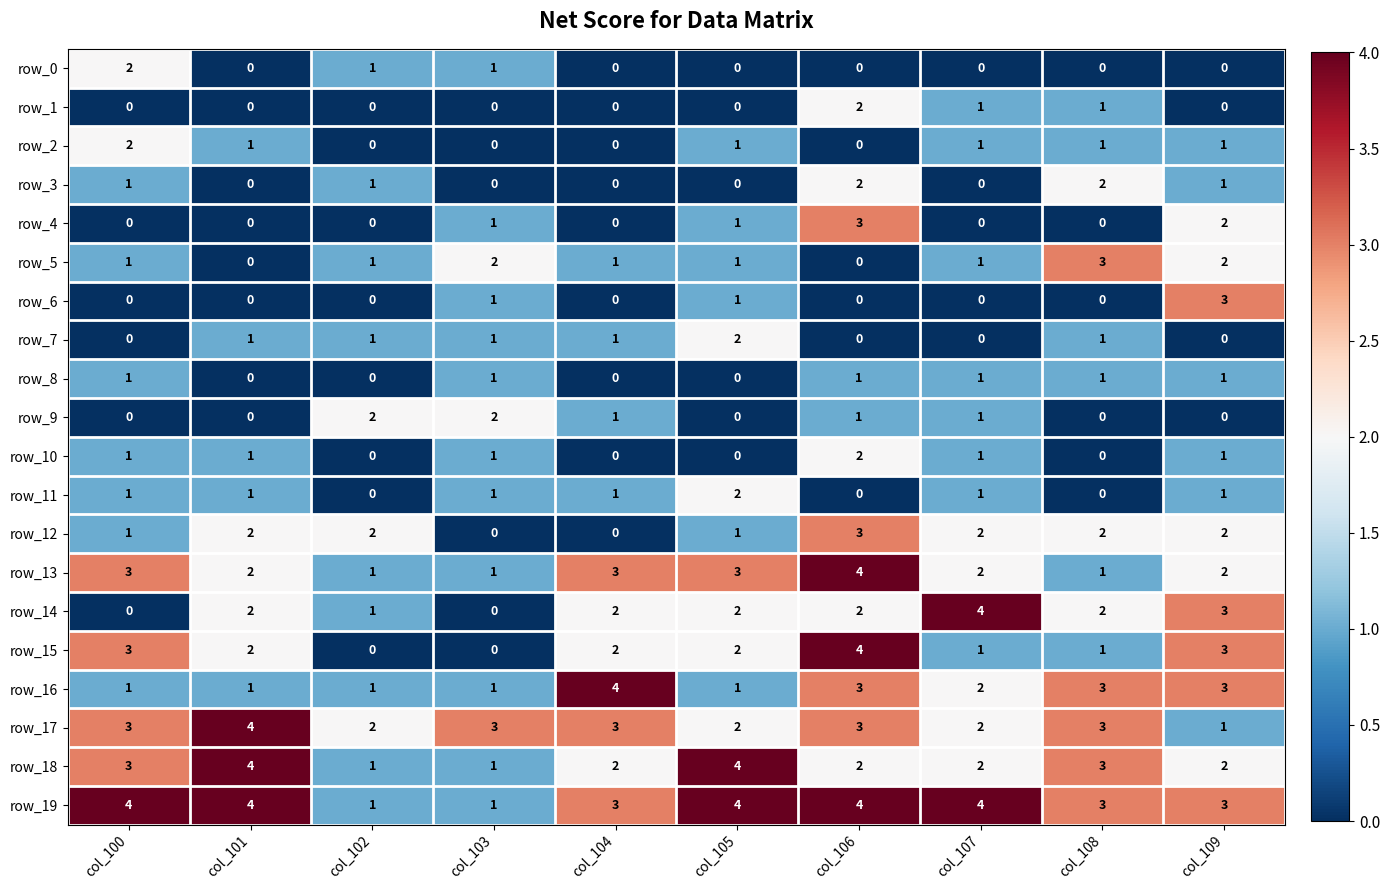

Count the number of categories in the chart.

10